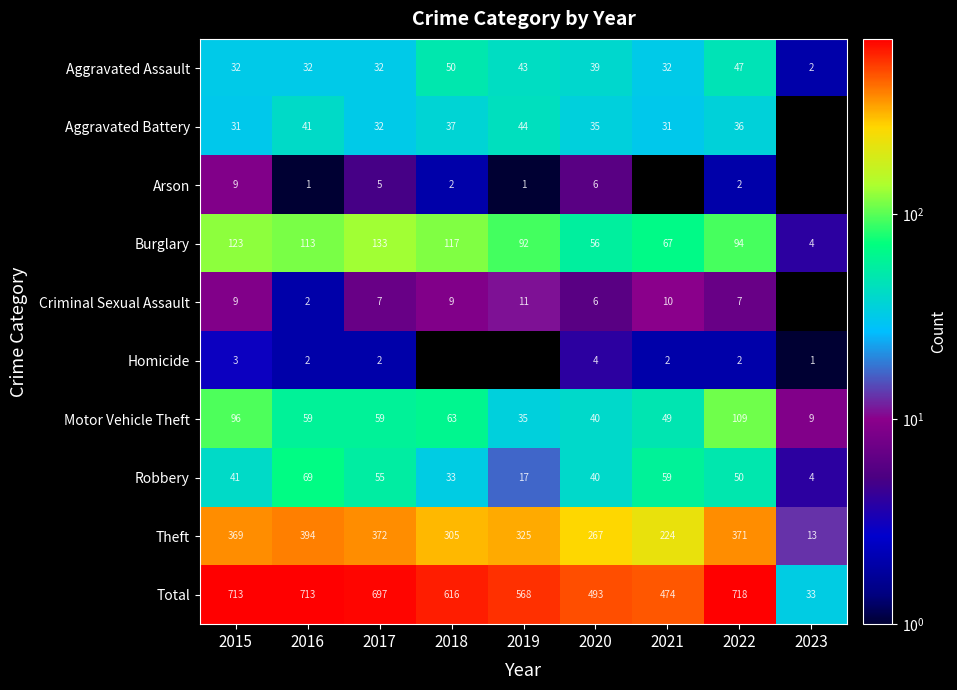

Where is Theft nearest to the value 203?

2021